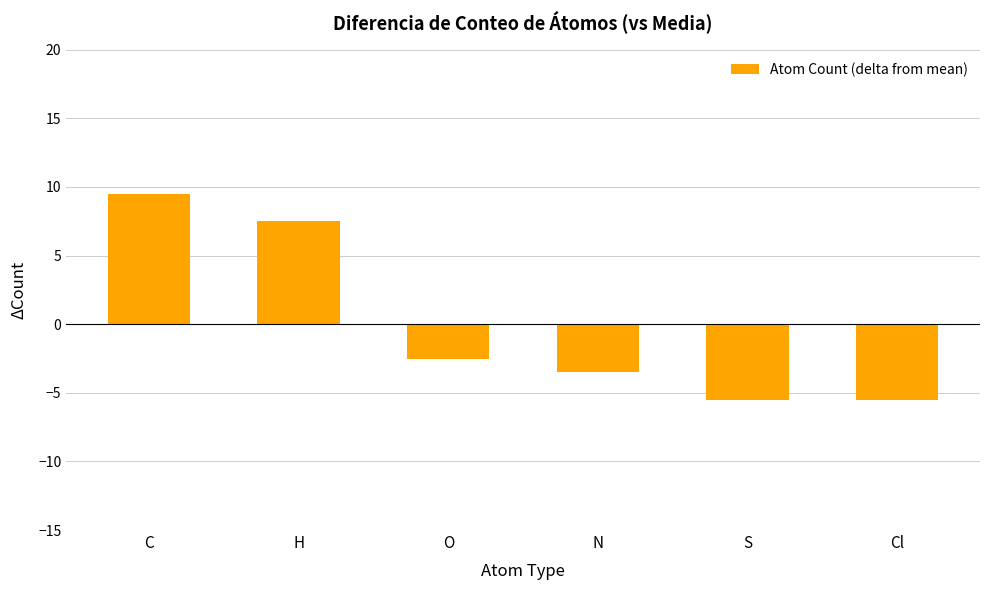

True or false: the data shows -2.5 at O.

True